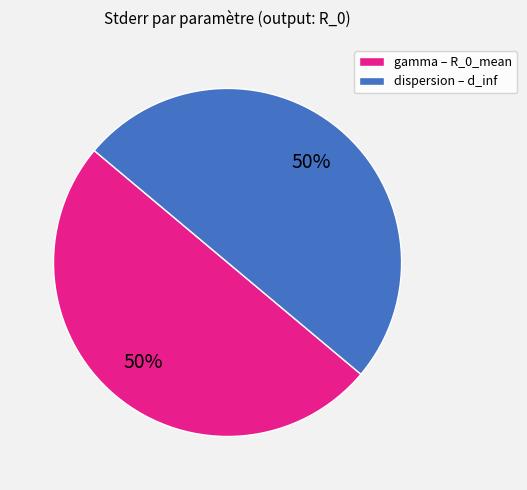

To the nearest percent, what is the average slice percentage?

50%